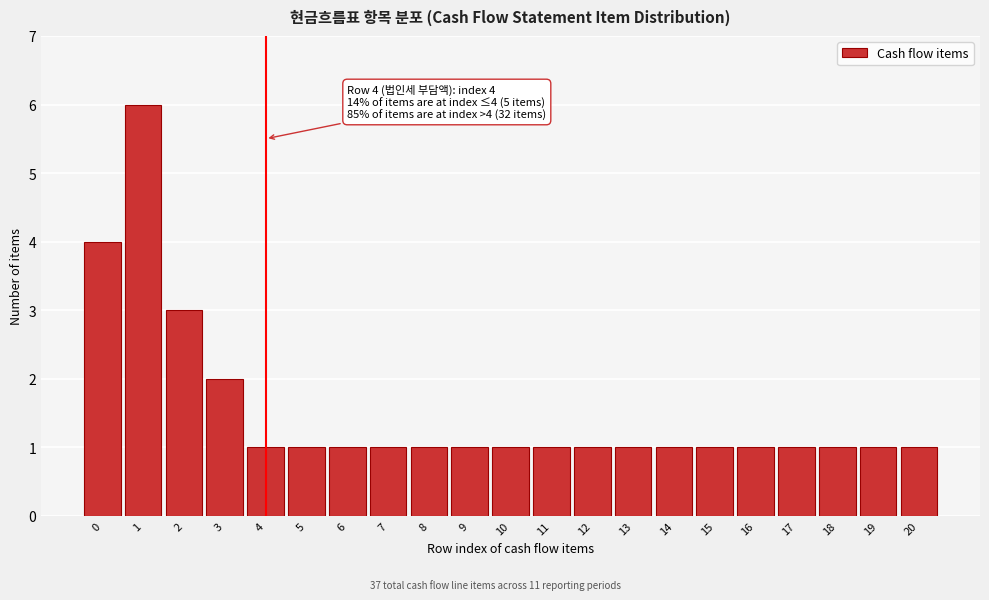

Reading right to left, list all the values displayed in this chart.

1	1	1	1	1	1	1	1	1	1	1	1	1	1	1	1	1	2	3	6	4